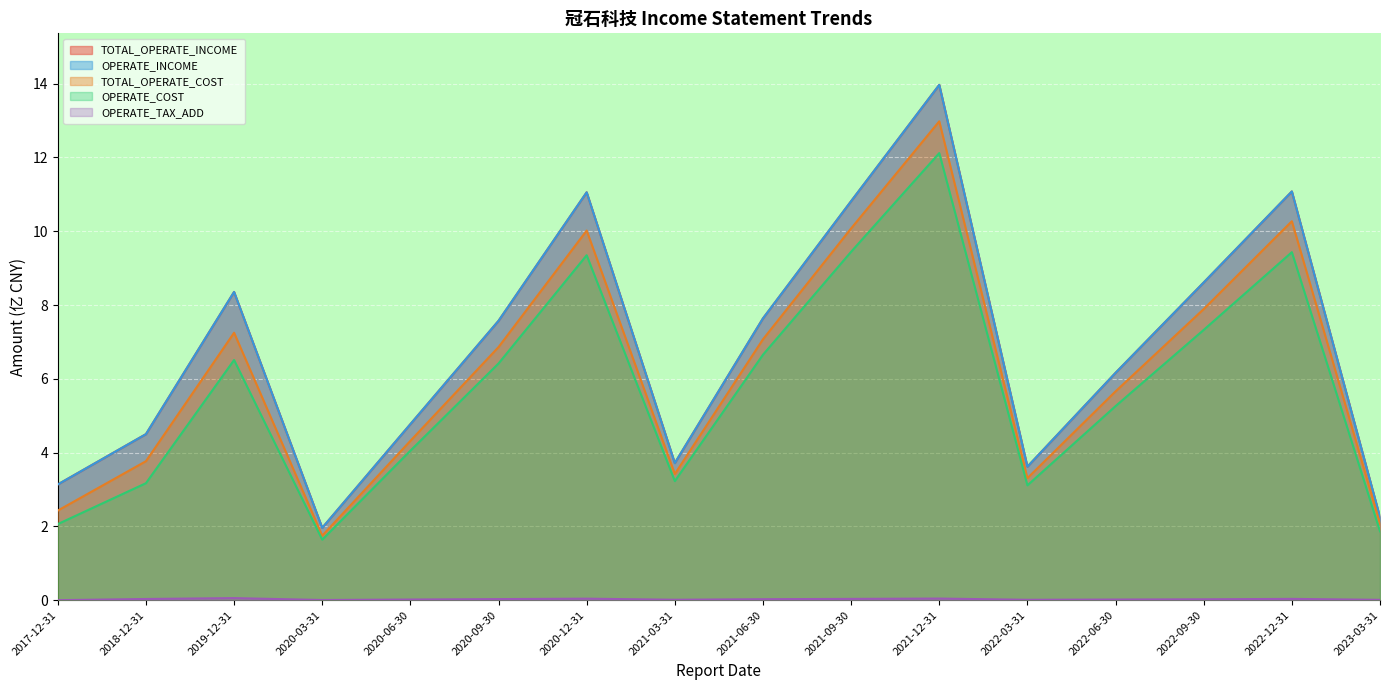

Reading left to right, transcribe all the data shown in this chart.

TOTAL_OPERATE_INCOME: 2017-12-31=3.1	2018-12-31=4.5	2019-12-31=8.4	2020-03-31=2.0	2020-06-30=4.8	2020-09-30=7.6	2020-12-31=11.1	2021-03-31=3.7	2021-06-30=7.6	2021-09-30=10.8	2021-12-31=14.0	2022-03-31=3.6	2022-06-30=6.2	2022-09-30=8.6	2022-12-31=11.1	2023-03-31=2.2
OPERATE_INCOME: 2017-12-31=3.1	2018-12-31=4.5	2019-12-31=8.4	2020-03-31=2.0	2020-06-30=4.8	2020-09-30=7.6	2020-12-31=11.1	2021-03-31=3.7	2021-06-30=7.6	2021-09-30=10.8	2021-12-31=14.0	2022-03-31=3.6	2022-06-30=6.2	2022-09-30=8.6	2022-12-31=11.1	2023-03-31=2.2
TOTAL_OPERATE_COST: 2017-12-31=2.4	2018-12-31=3.8	2019-12-31=7.2	2020-03-31=1.7	2020-06-30=4.3	2020-09-30=6.9	2020-12-31=10.0	2021-03-31=3.4	2021-06-30=7.1	2021-09-30=10.1	2021-12-31=13.0	2022-03-31=3.3	2022-06-30=5.7	2022-09-30=7.9	2022-12-31=10.3	2023-03-31=2.1
OPERATE_COST: 2017-12-31=2.1	2018-12-31=3.2	2019-12-31=6.5	2020-03-31=1.6	2020-06-30=4.1	2020-09-30=6.4	2020-12-31=9.3	2021-03-31=3.2	2021-06-30=6.7	2021-09-30=9.4	2021-12-31=12.1	2022-03-31=3.1	2022-06-30=5.3	2022-09-30=7.3	2022-12-31=9.4	2023-03-31=1.9
OPERATE_TAX_ADD: 2017-12-31=0.0	2018-12-31=0.0	2019-12-31=0.1	2020-03-31=0.0	2020-06-30=0.0	2020-09-30=0.0	2020-12-31=0.0	2021-03-31=0.0	2021-06-30=0.0	2021-09-30=0.0	2021-12-31=0.0	2022-03-31=0.0	2022-06-30=0.0	2022-09-30=0.0	2022-12-31=0.0	2023-03-31=0.0